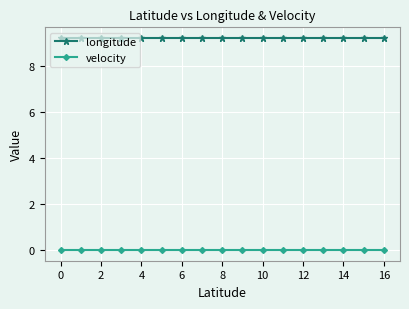

At how many categories does at least one series exceed 2?

17